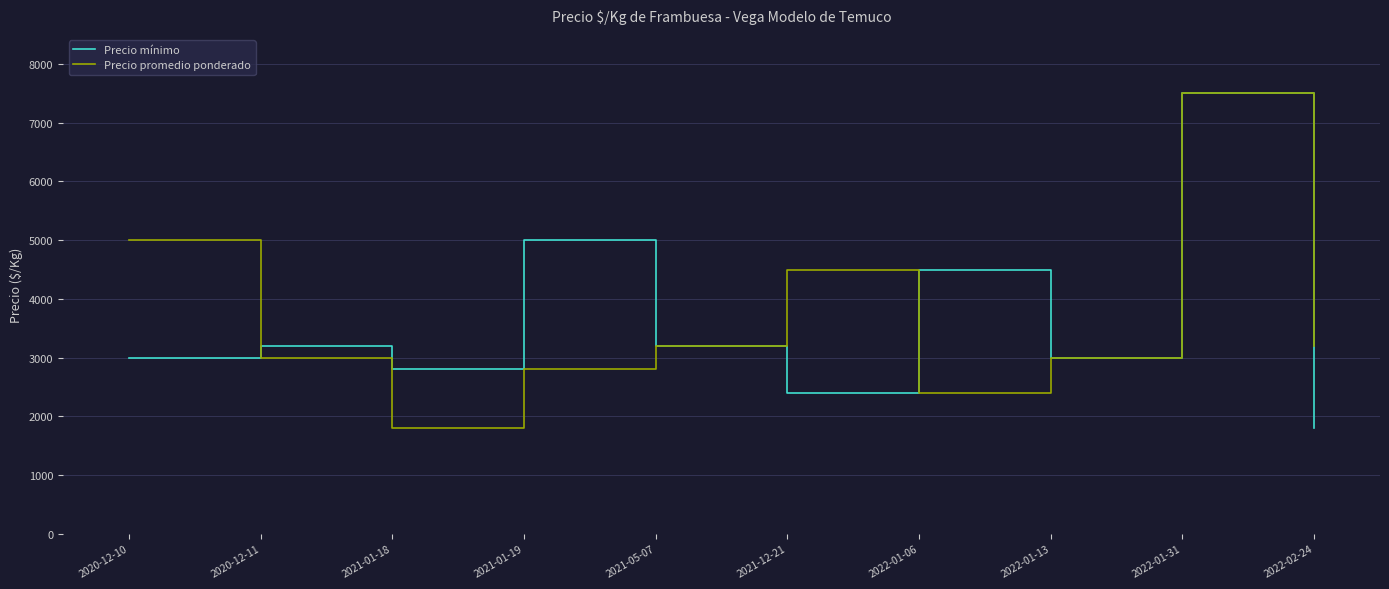

The Precio mínimo series shows 3000 at 2020-12-10. True or false?

True